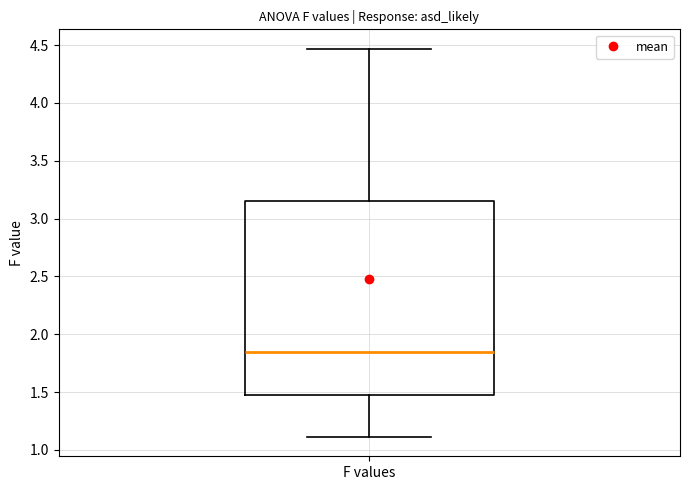

Read this box plot against the y-axis: the position of the median line, the range covered by the box, and the ends of both whiskers. The values are not printed on the chart, so give them approximately, as read against the axis.

median 1.85, box 1.50 to 3.15, whiskers 1.10 to 4.45